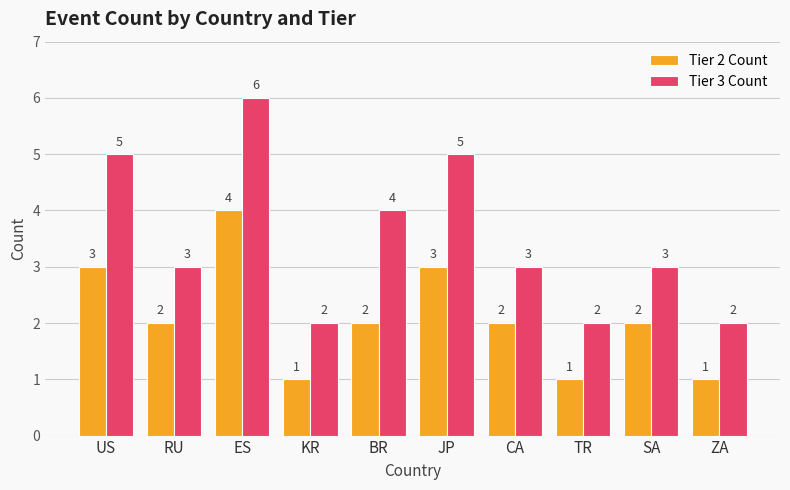

At which label does Tier 2 Count first exceed 2?

US